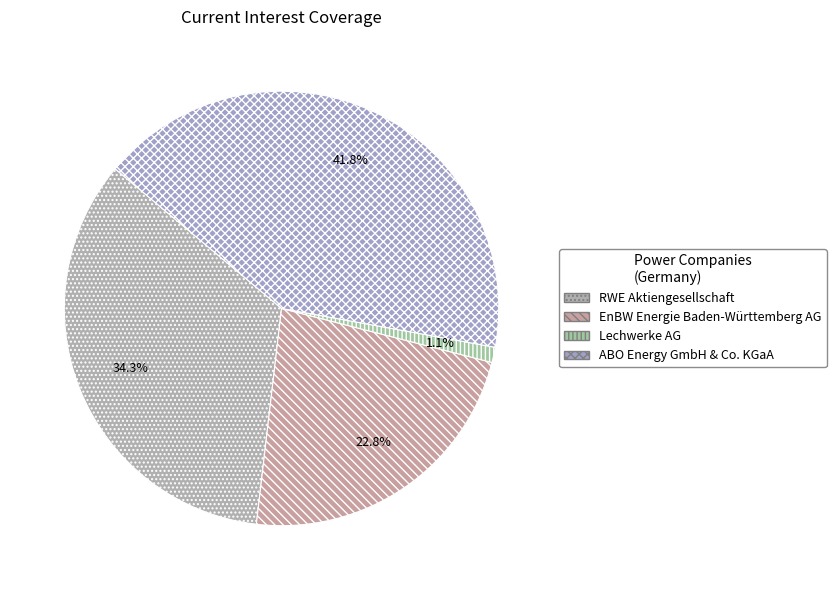

What percentage is NOT represented by Lechwerke AG?

98.9%